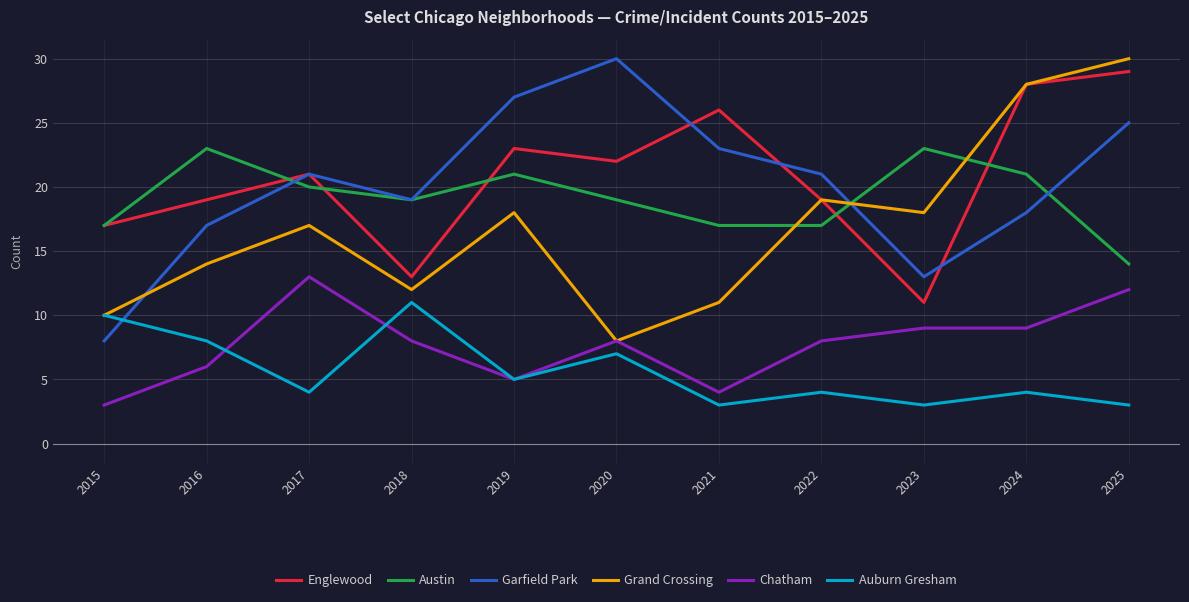

What is the sum of the Garfield Park values at 2021 and 2025?

48